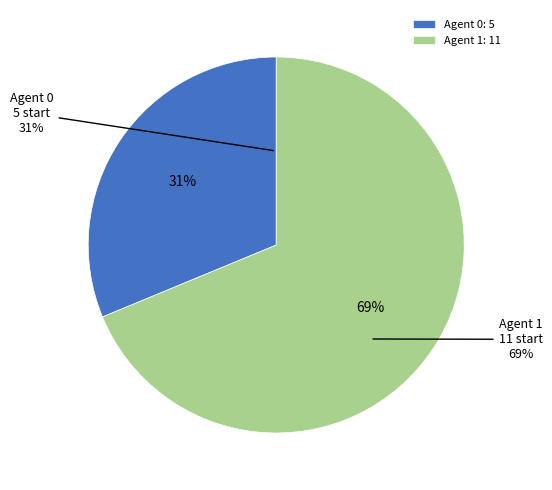

Which slice is the smallest?

Agent 0